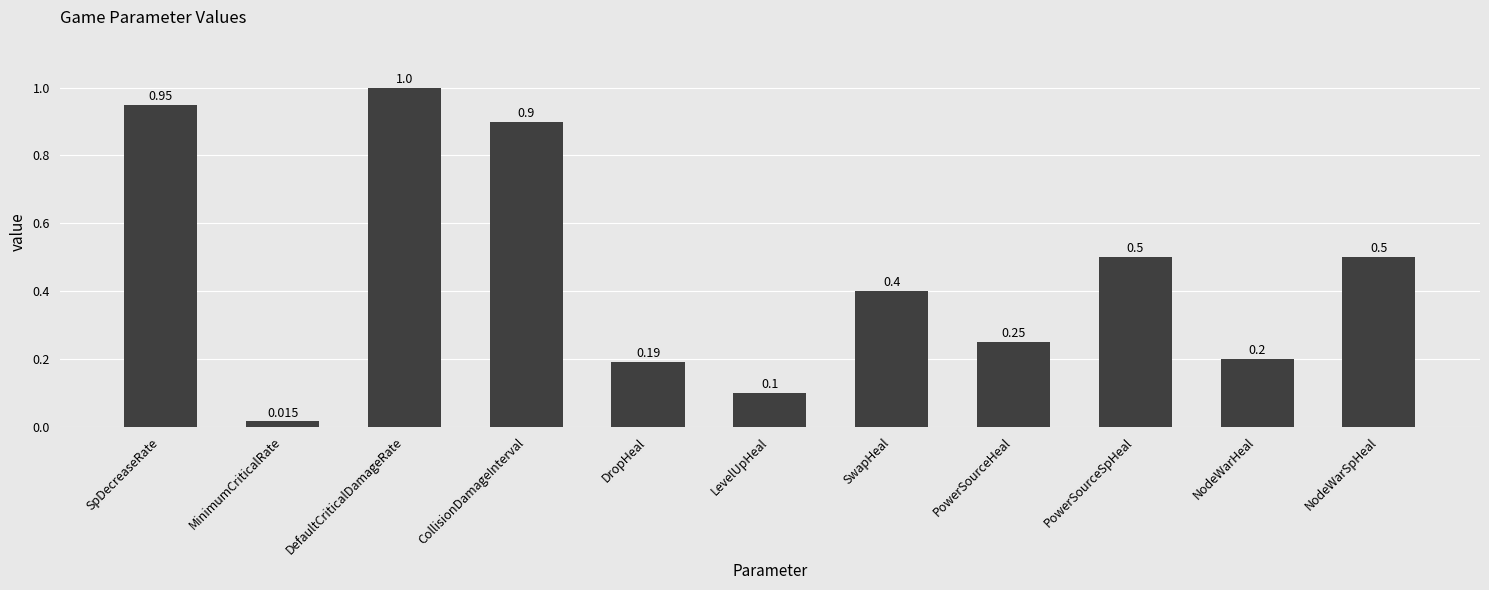

What is the label of the 2nd bar from the left?

MinimumCriticalRate